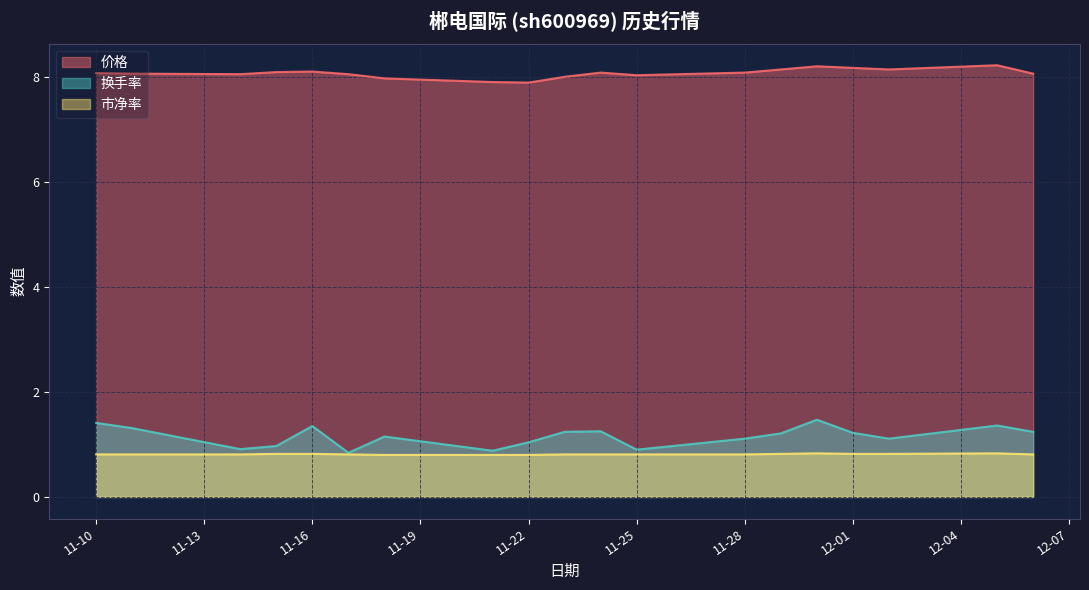

What is the total value across all series at 11-25?

9.7